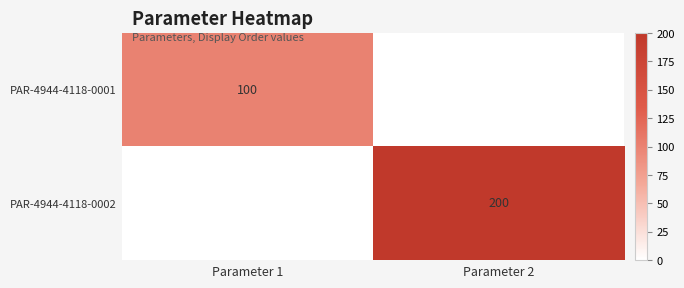

The PAR-4944-4118-0002 series shows 200 at Parameter 2. True or false?

True